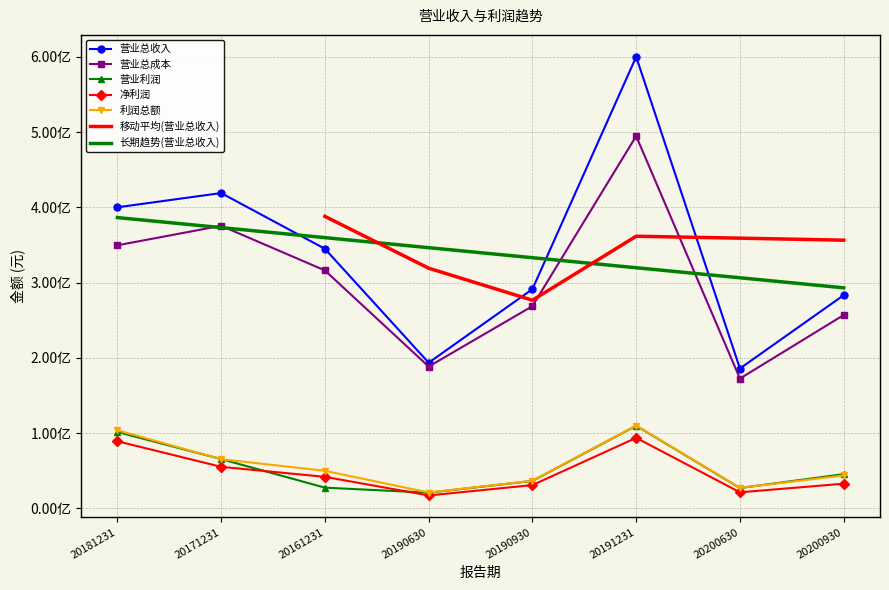

Is it true that 营业利润 equals 27494860.4 at 20161231?

True